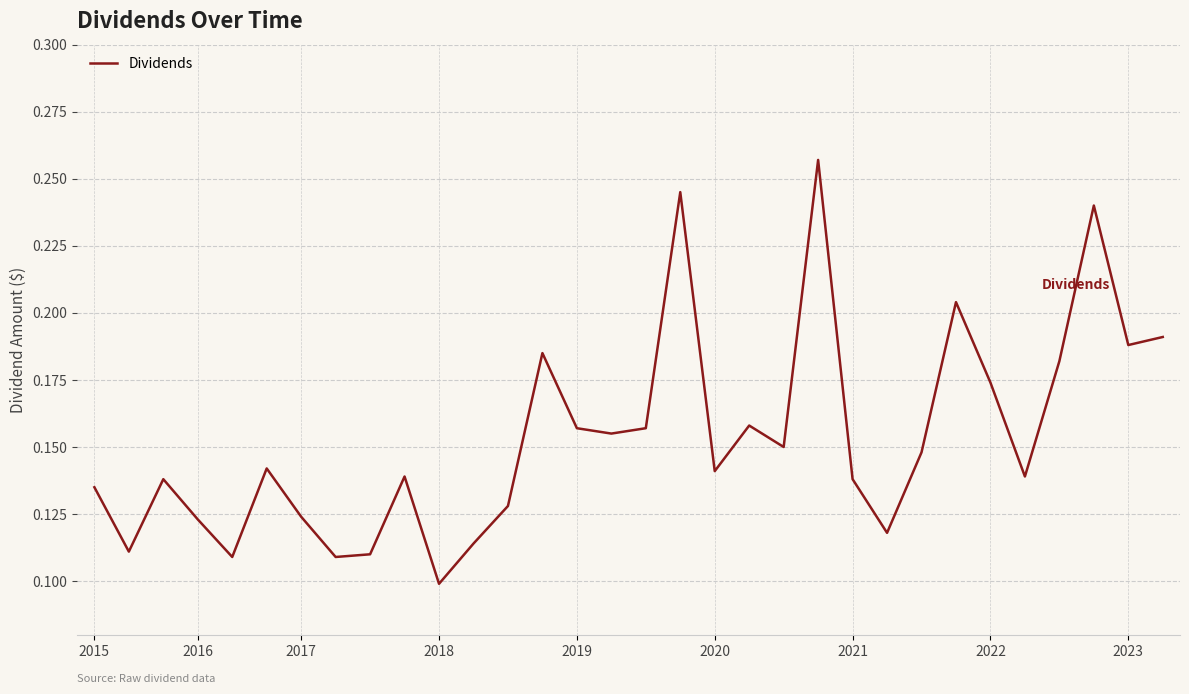

How many lines are shown in the chart?

1